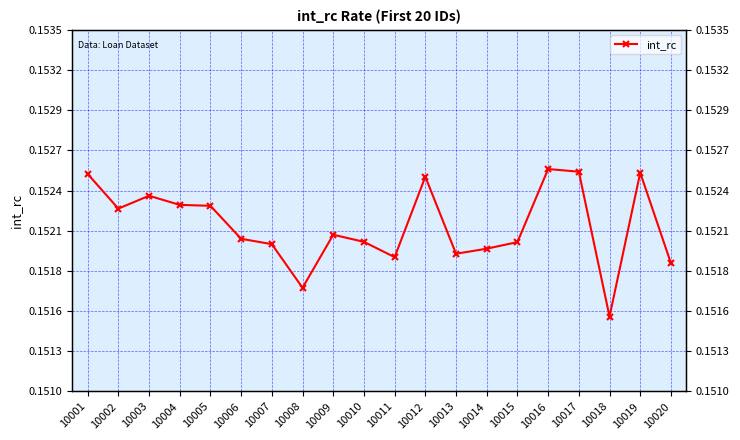

Reading right to left, list all the values displayed in this chart.

10020=0.2	10019=0.2	10018=0.2	10017=0.2	10016=0.2	10015=0.2	10014=0.2	10013=0.2	10012=0.2	10011=0.2	10010=0.2	10009=0.2	10008=0.2	10007=0.2	10006=0.2	10005=0.2	10004=0.2	10003=0.2	10002=0.2	10001=0.2